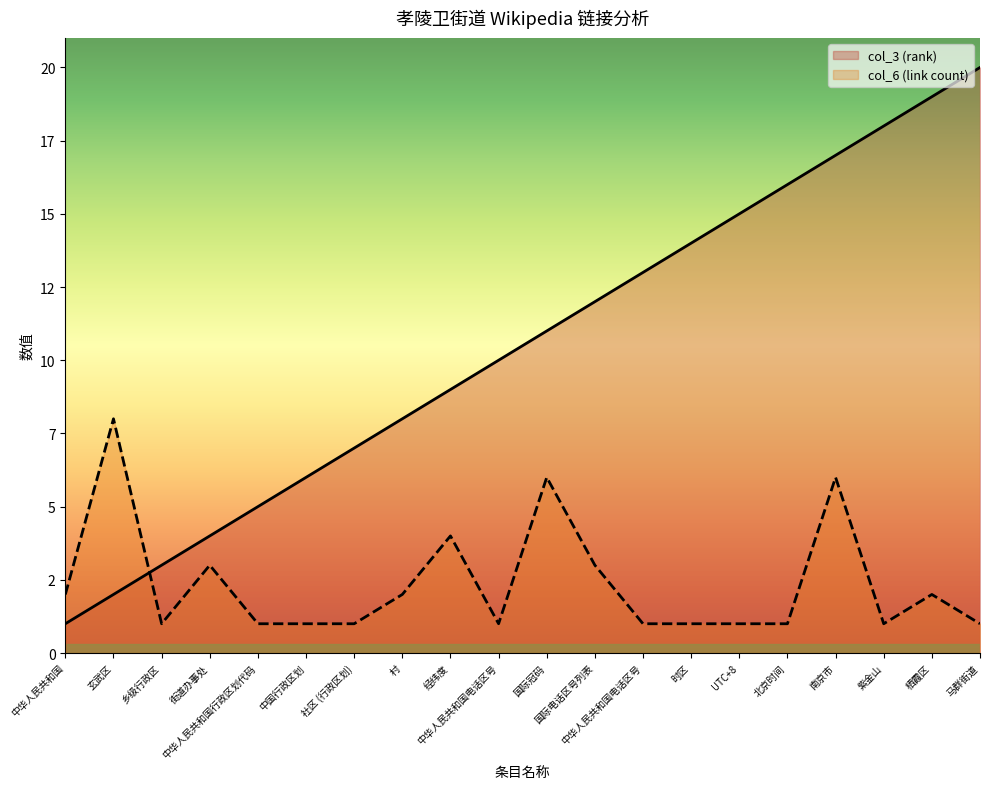

What is the difference between the maximum and minimum values in the col_6 (link count) series?

7